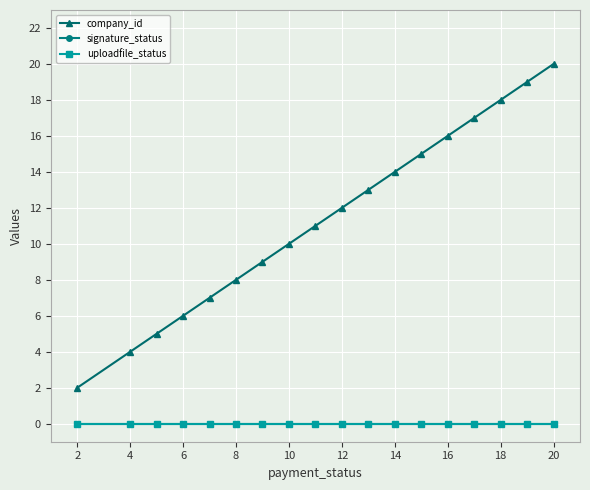

Is this an area chart (filled region under the line)?

No